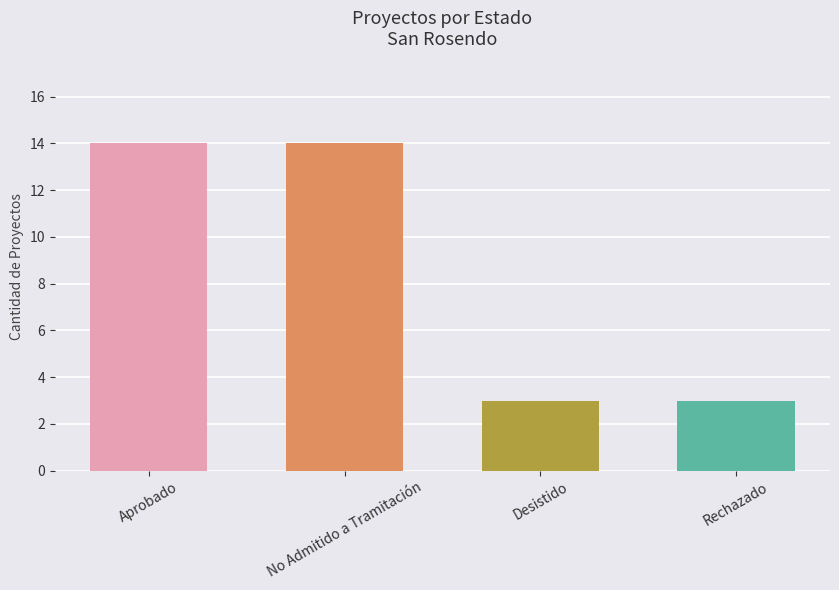

Which has a higher value, Desistido or Aprobado?

Aprobado